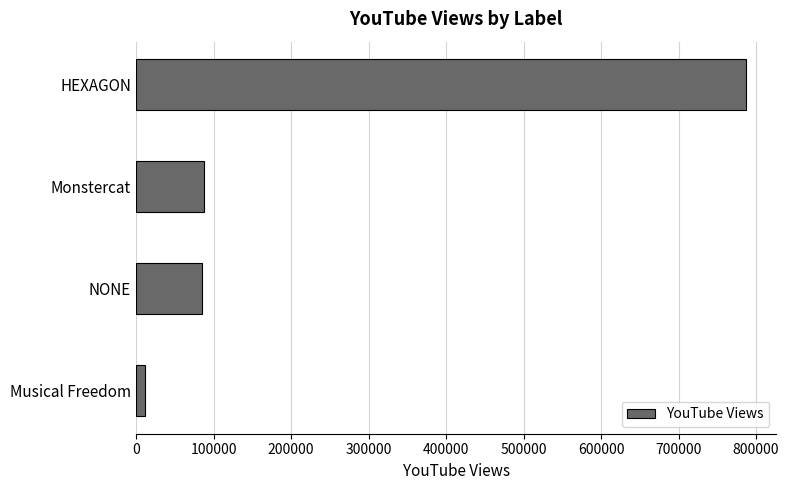

Are the bars horizontal?

Yes